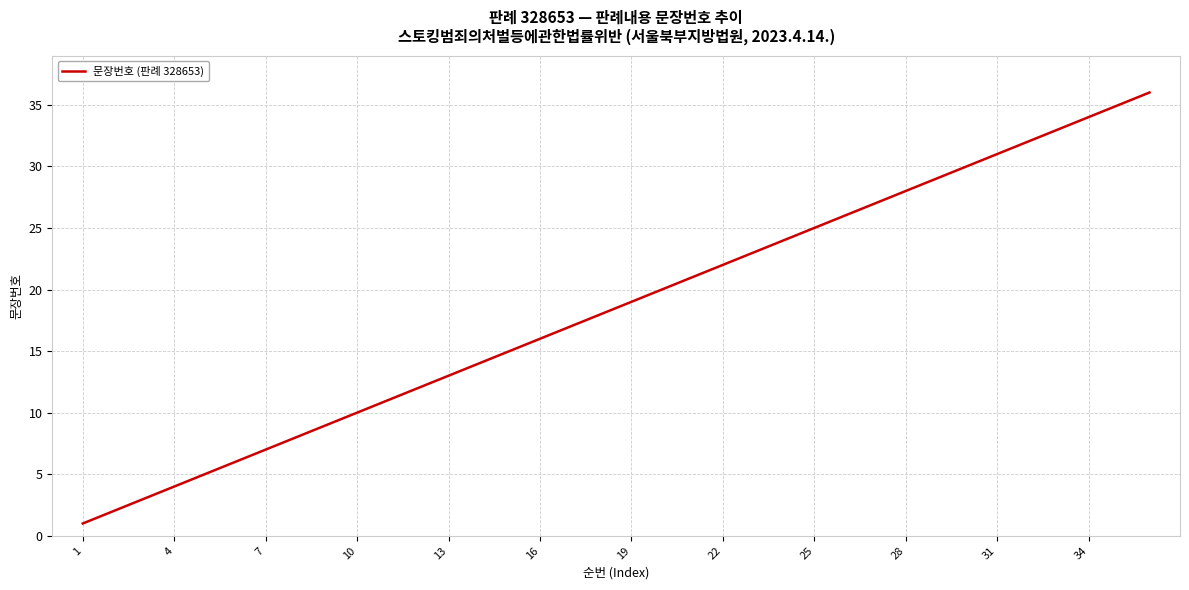

What is the maximum value shown in the chart?

36